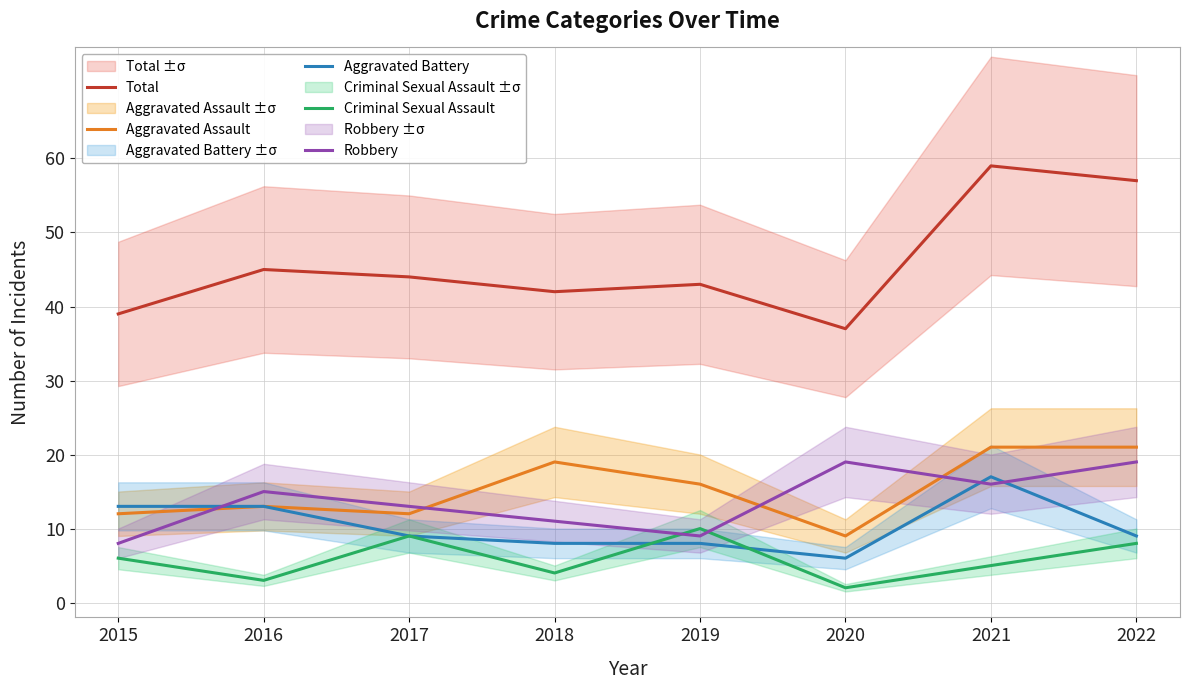

How many times do Aggravated Battery and Criminal Sexual Assault cross each other?

2